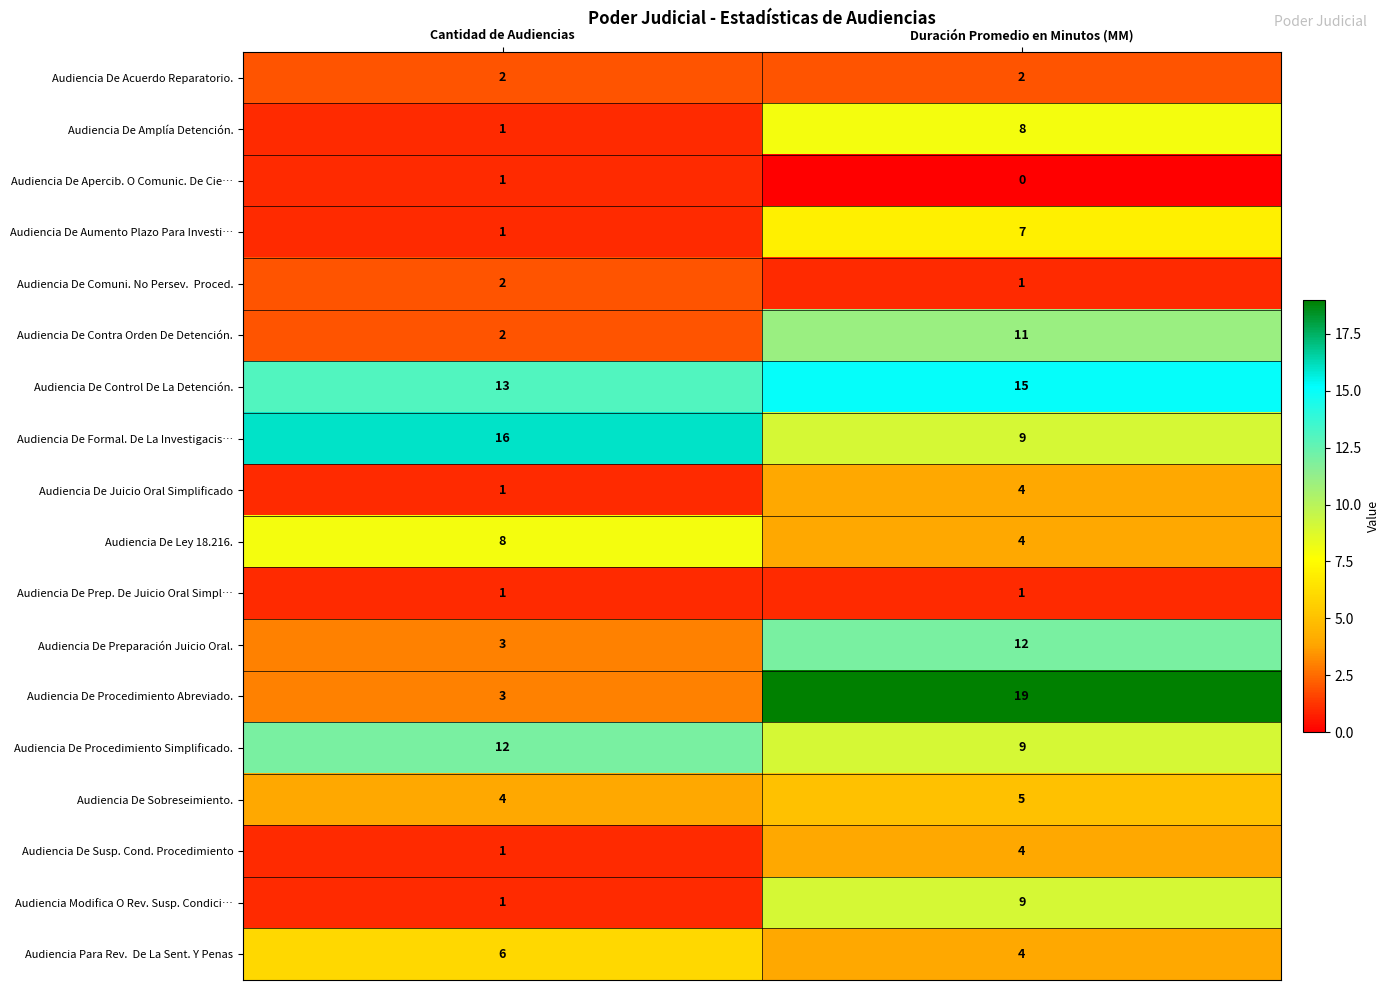

What is the sum of all Audiencia De Contra Orden De Detención. values?

13